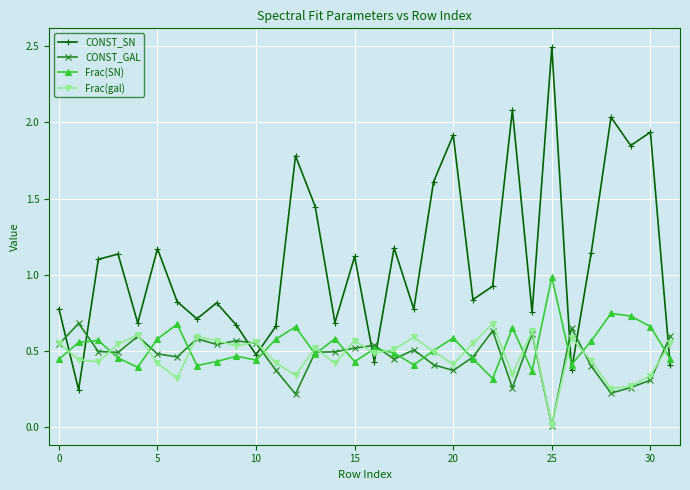

Which series has the widest spread of values?

CONST_SN